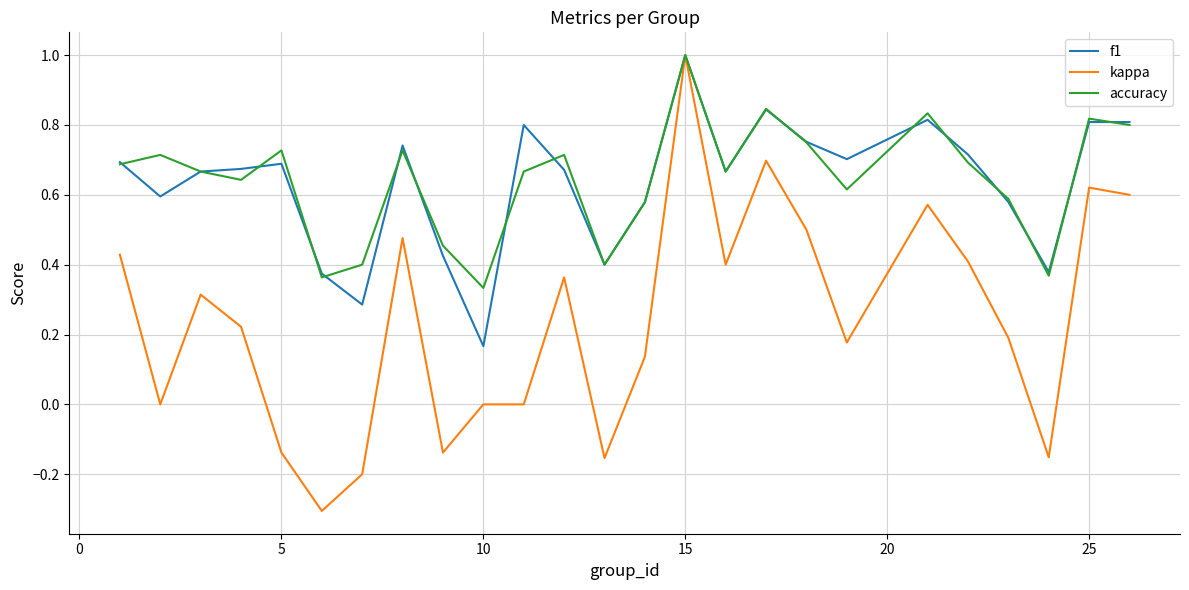

Is this an area chart (filled region under the line)?

No